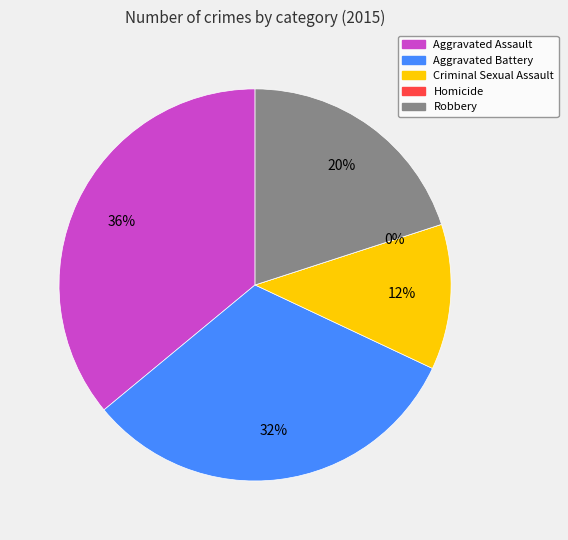

What is the smallest slice in the pie chart?

Homicide